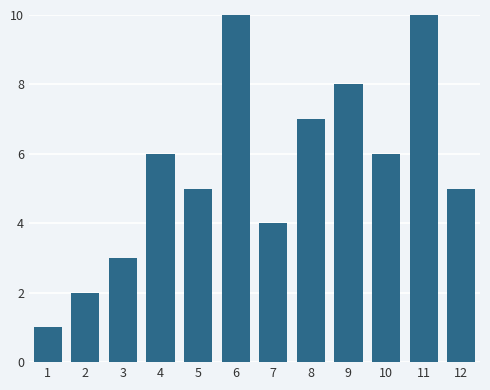

Reading left to right, extract all data points from this chart.

1=1	2=2	3=3	4=6	5=5	6=10	7=4	8=7	9=8	10=6	11=10	12=5